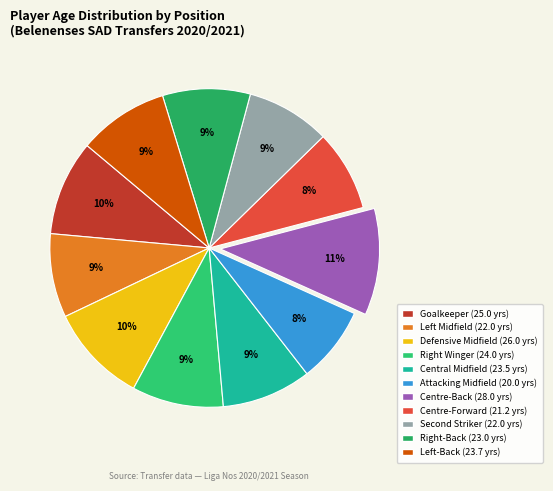

Is there a majority slice in this chart?

No